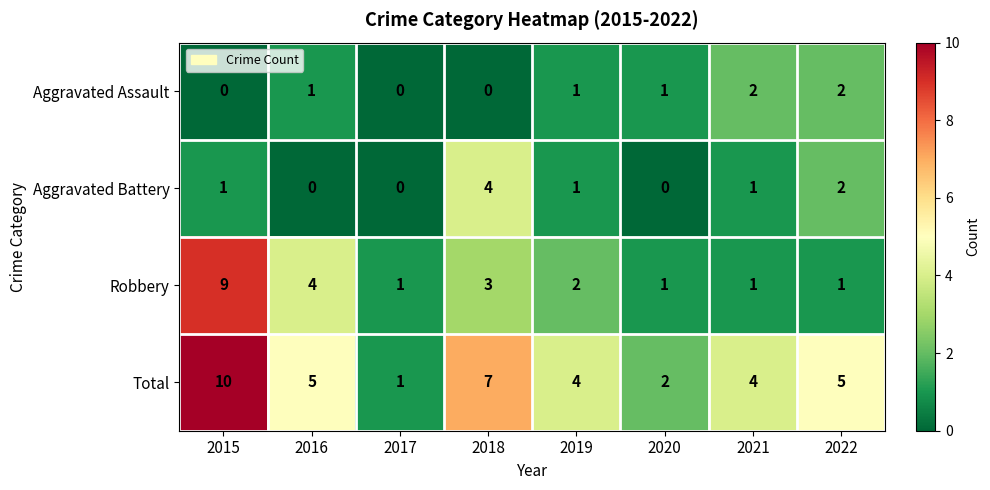

True or false: Aggravated Assault has a value of 1 at 2019.

True